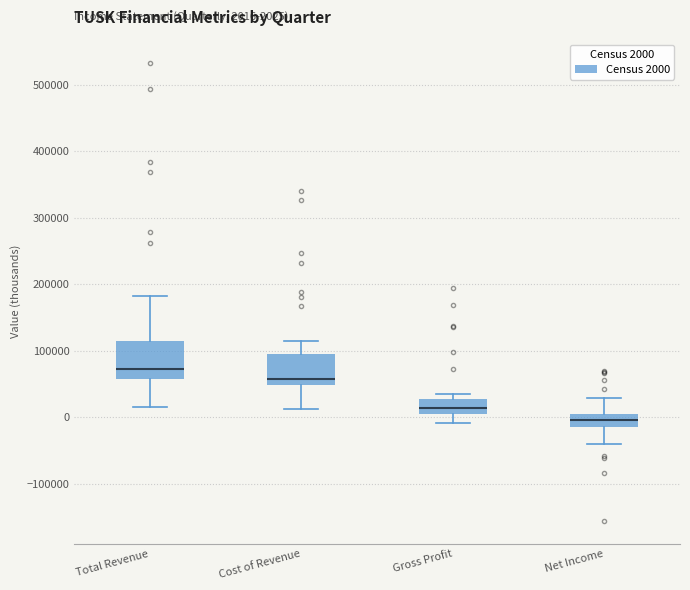

Which box is the tallest, from its lower edge to its upper edge?

Total Revenue